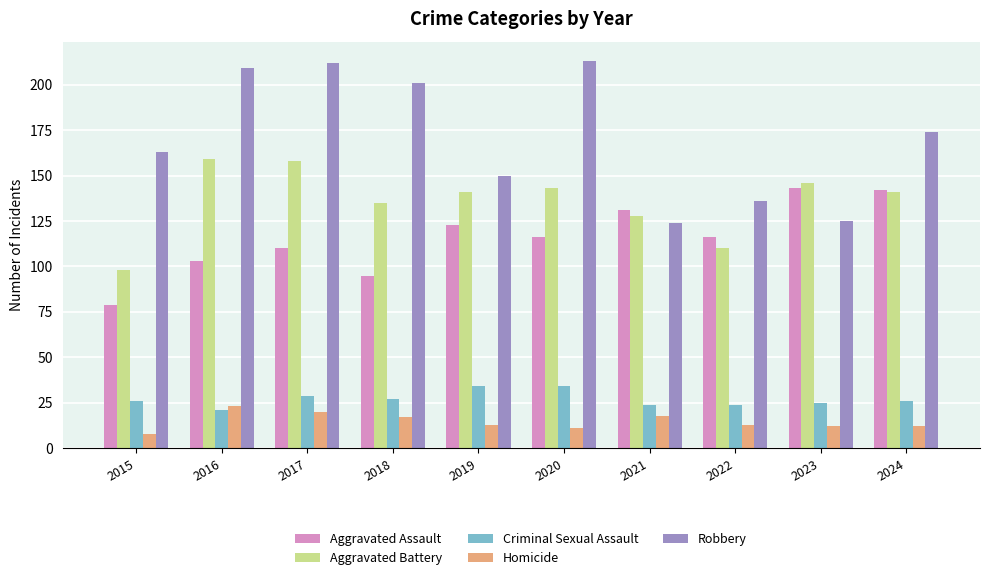

How many distinct data groups are displayed?

5